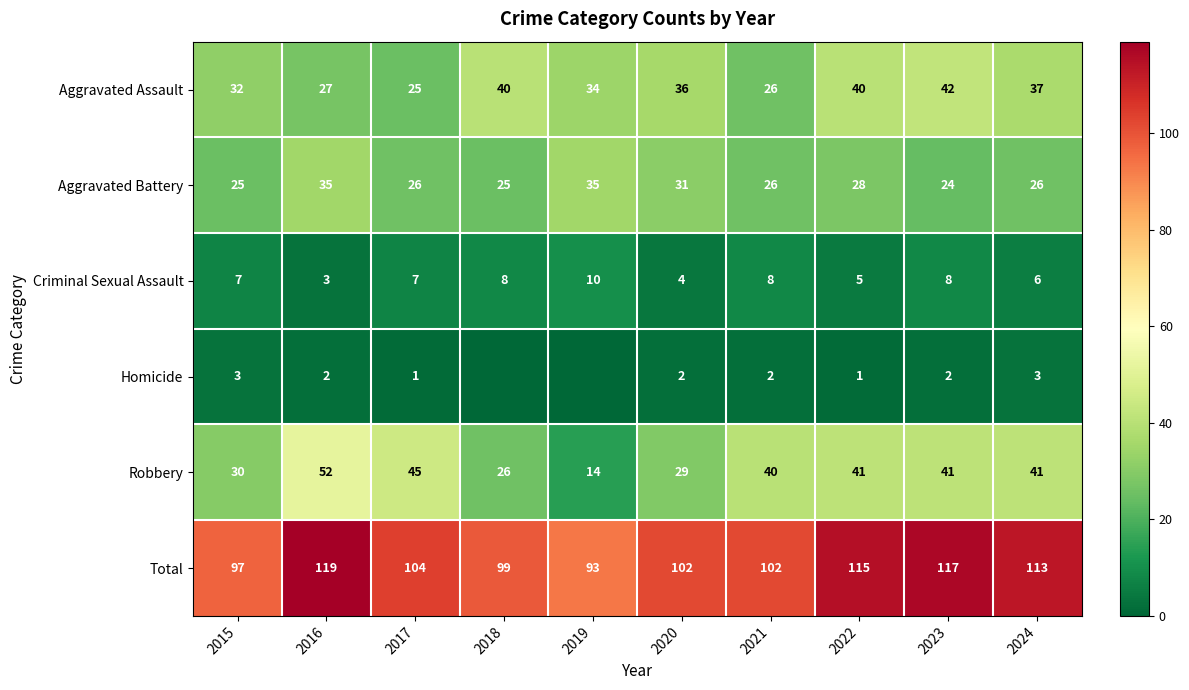

At 2015, list the series in order from smallest to largest.

Homicide, Criminal Sexual Assault, Aggravated Battery, Robbery, Aggravated Assault, Total